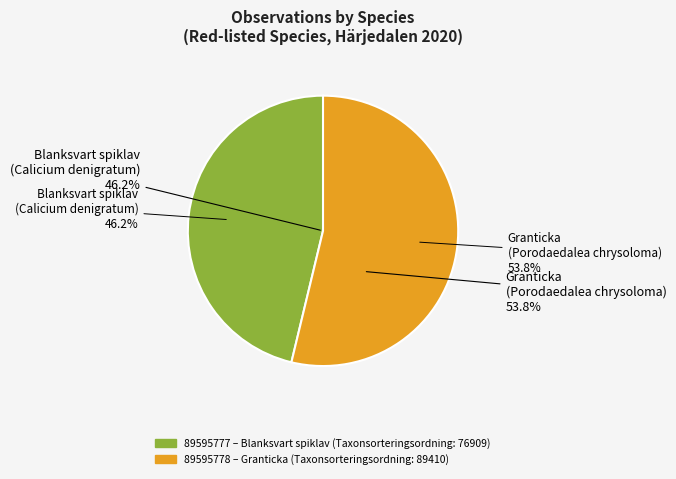

Between 89595777 and 89595778, which is larger?

89595778